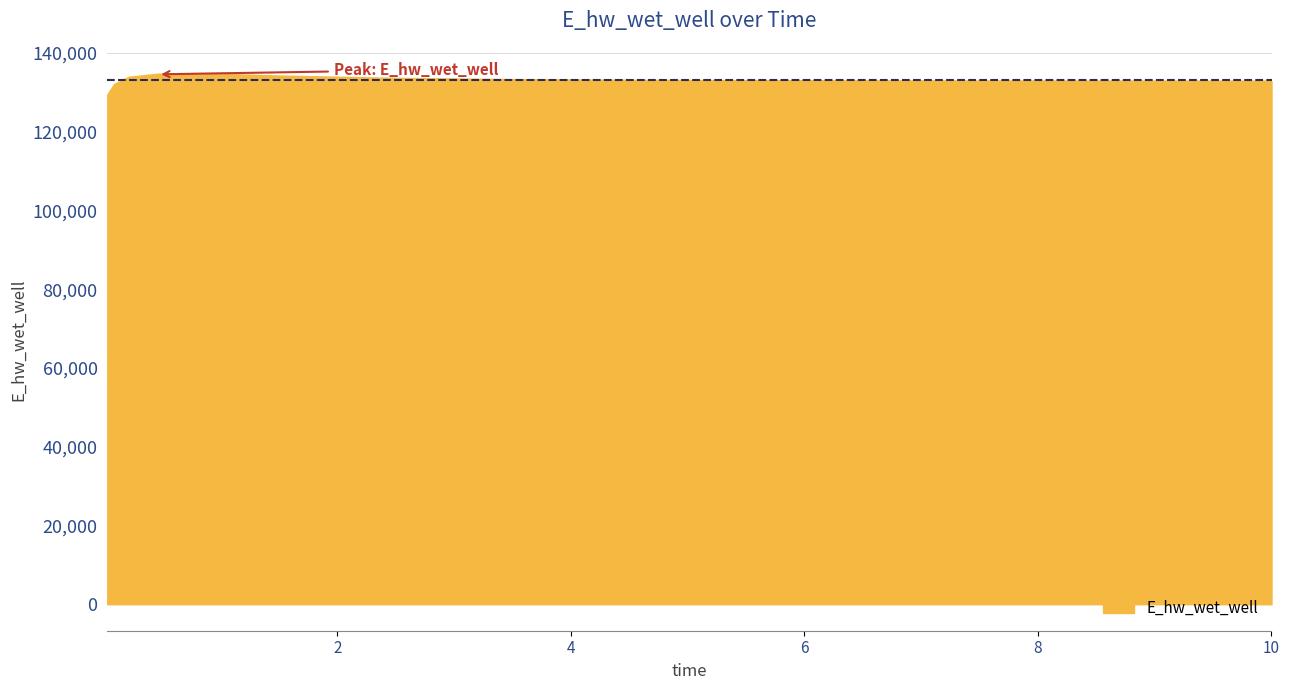

What is the difference between the maximum and minimum values?

5510.6